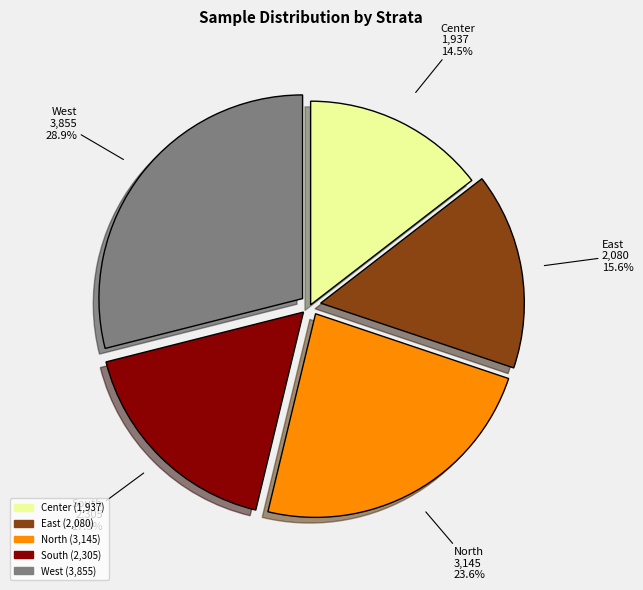

Count the number of slices in the pie.

5